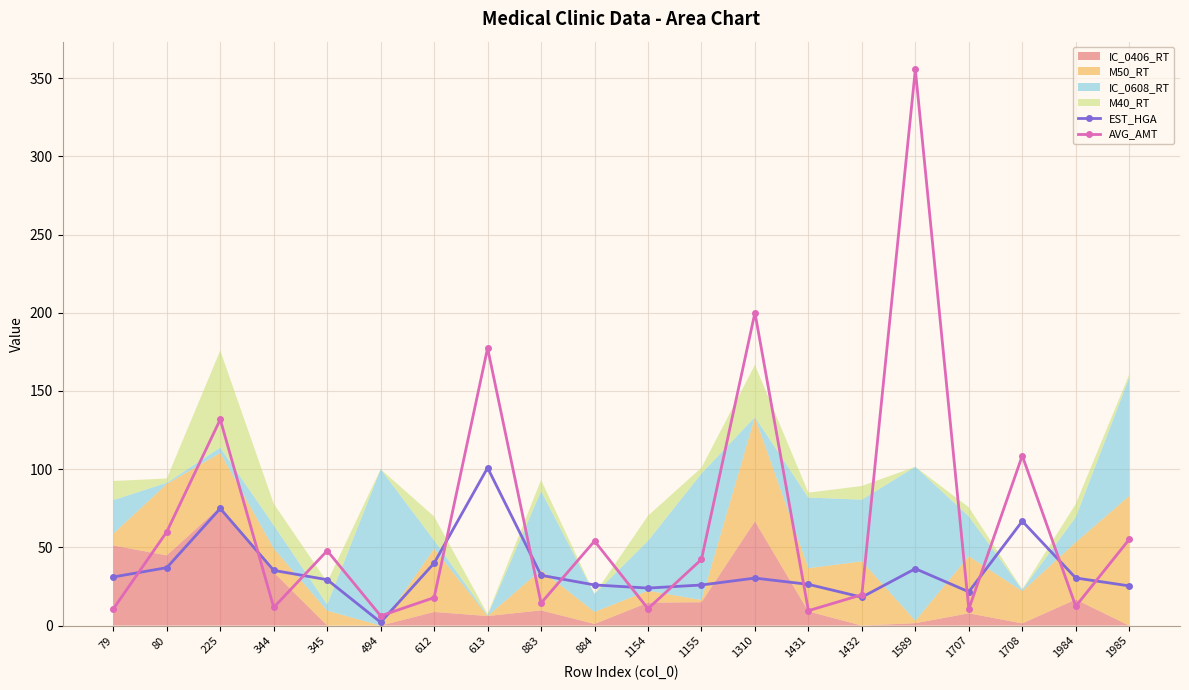

Is it true that AVG_AMT equals 54.0 at 884?

True